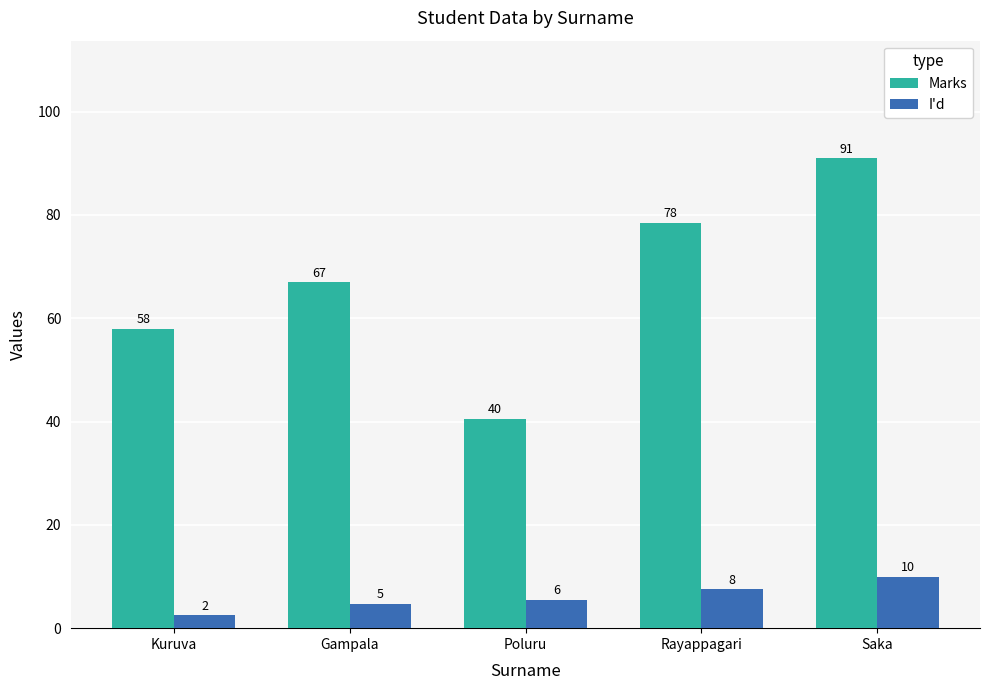

What is the difference between the highest and lowest values at Saka?

81.0